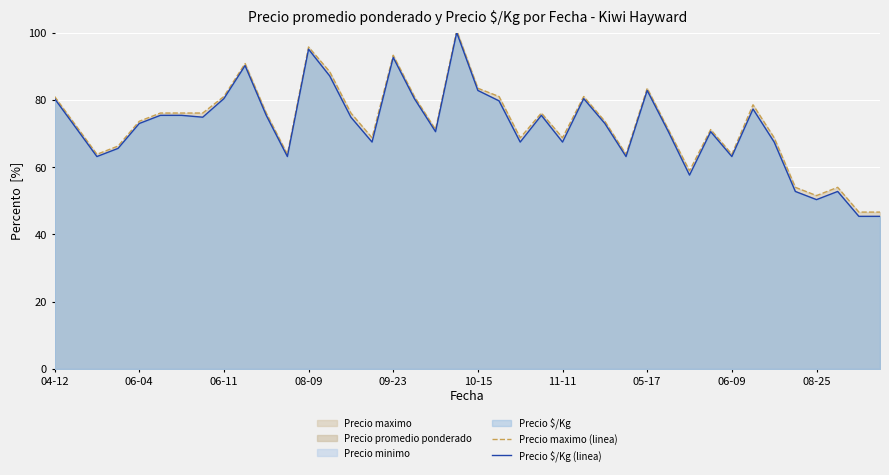

The Precio $/Kg (linea) series shows 82.8 at 05-17. True or false?

True